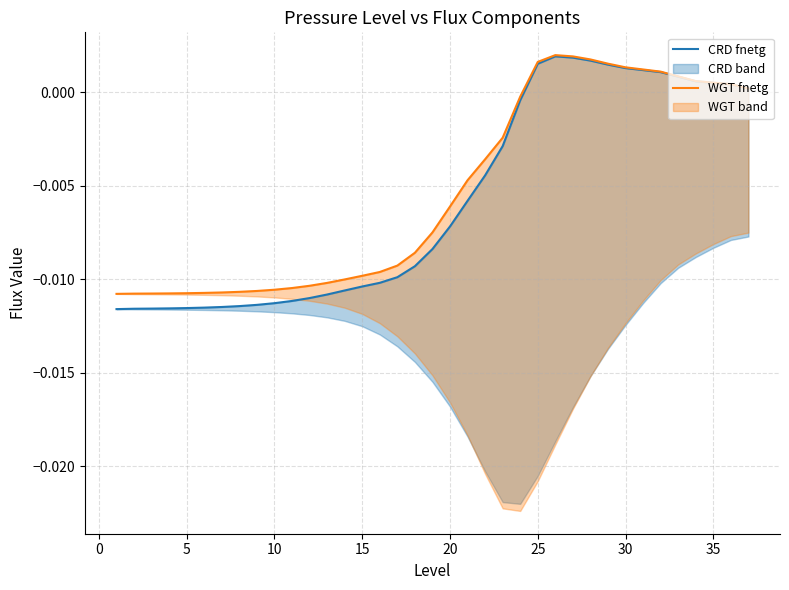

How many values in WGT fnetg are below zero?

24